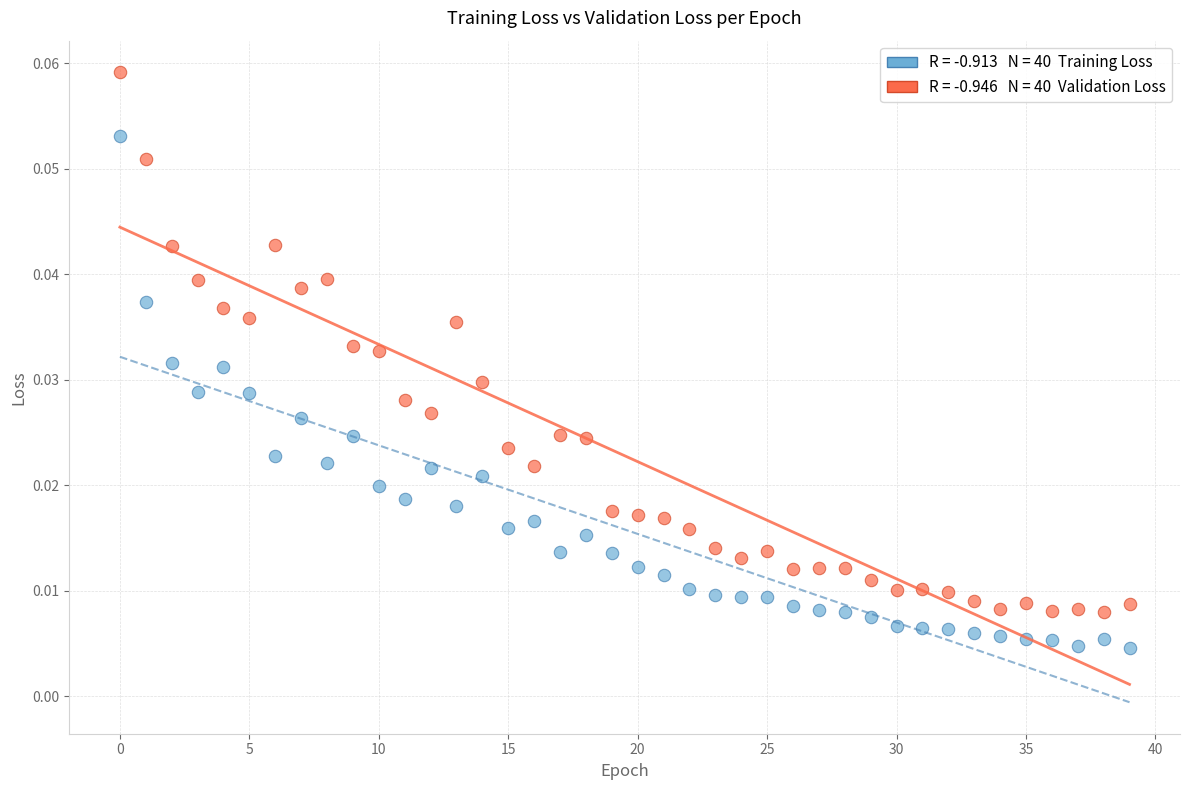

How many points are shown in the scatter plot?

80